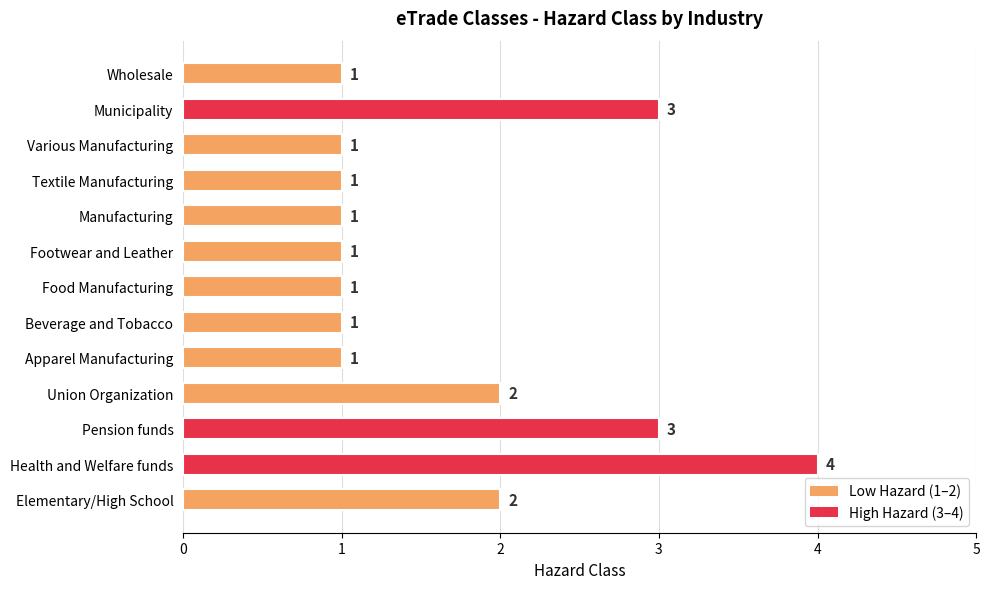

Which category has the highest value across all series?

Health and Welfare funds